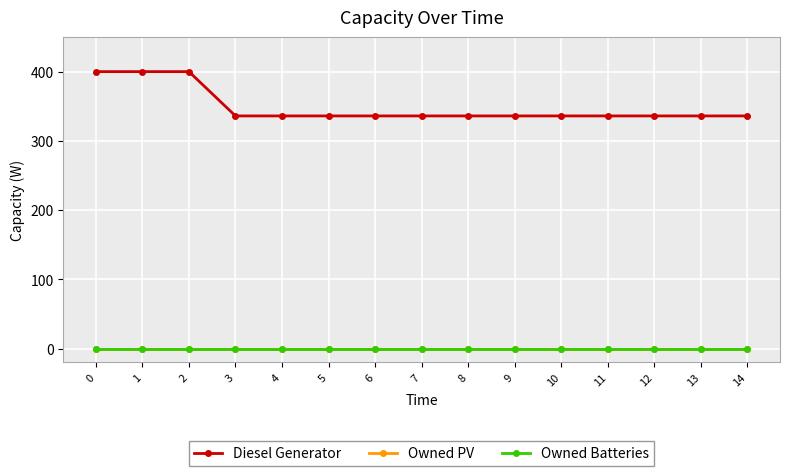

Does the chart have visible grid lines?

Yes